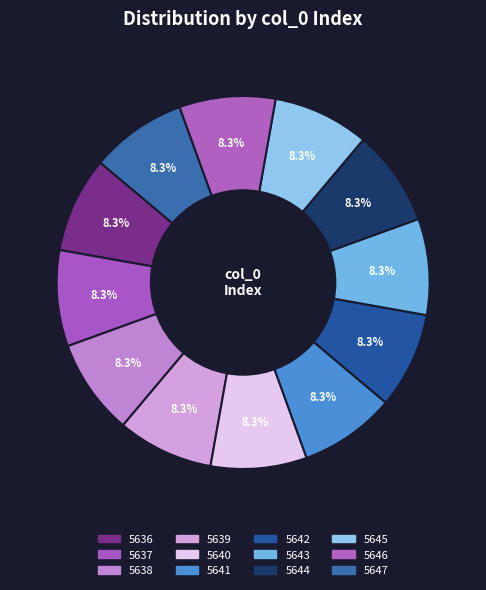

Count the number of slices in the pie.

12